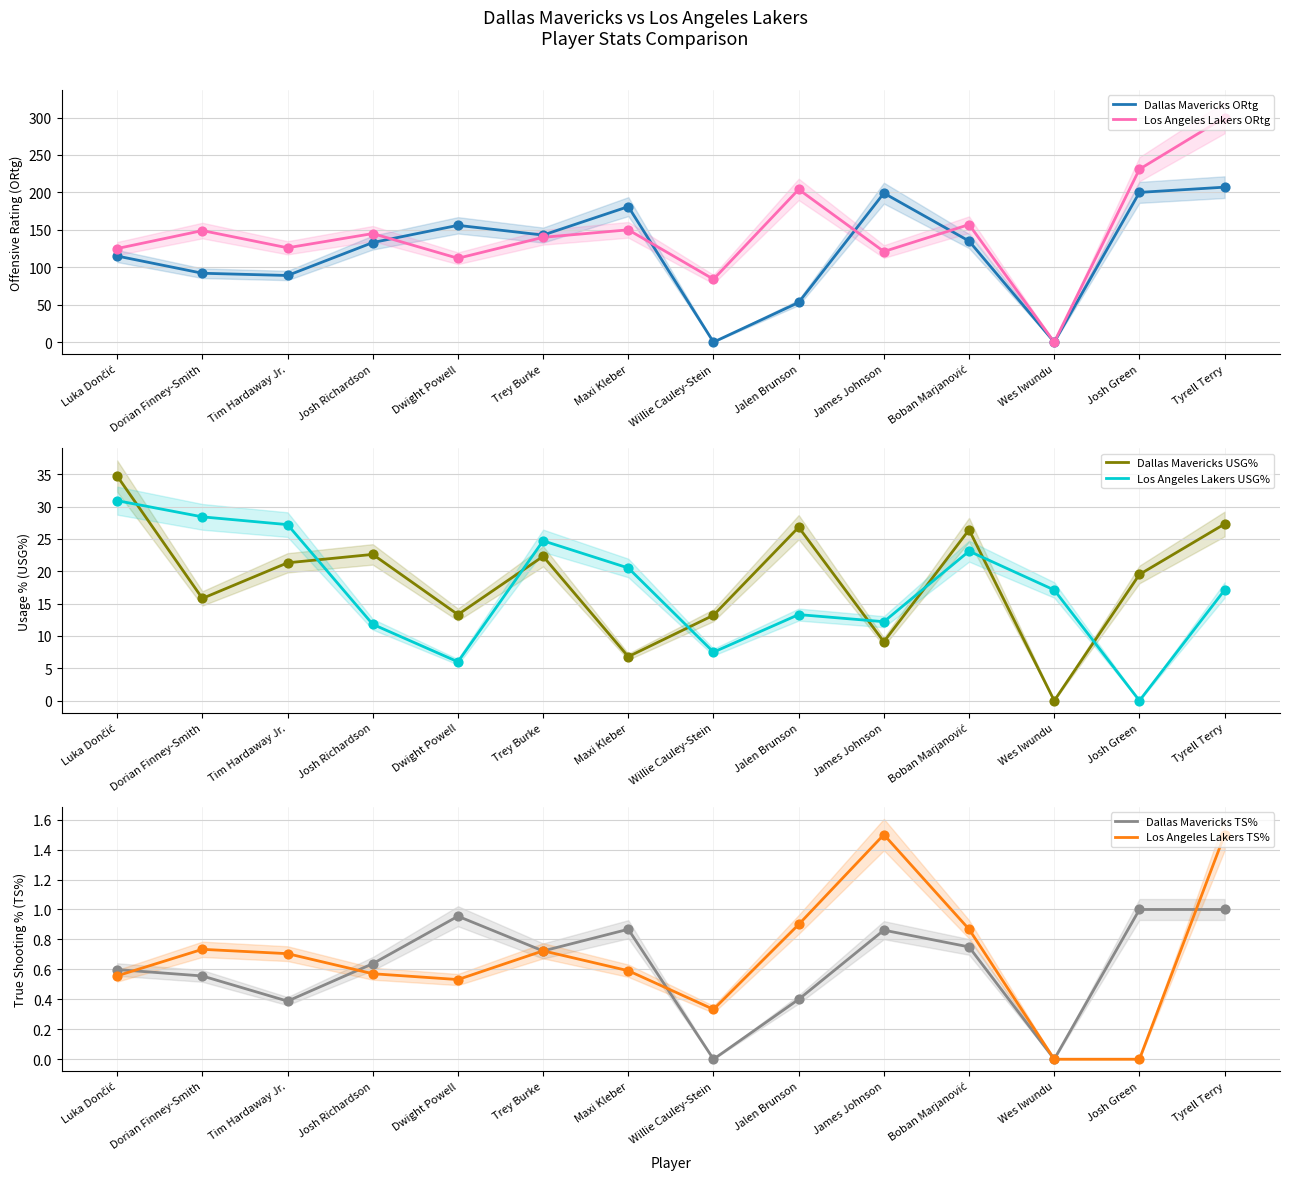

What is the total value across all series at Jalen Brunson?

298.4